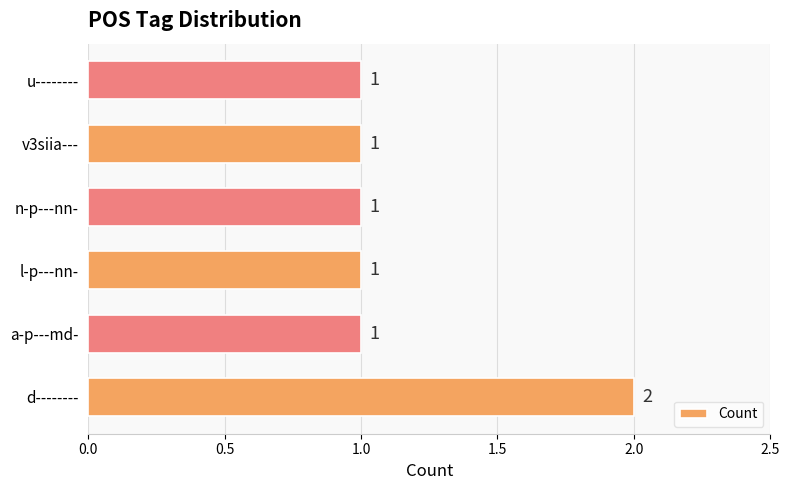

Count the values in the range 1 to 2.

6